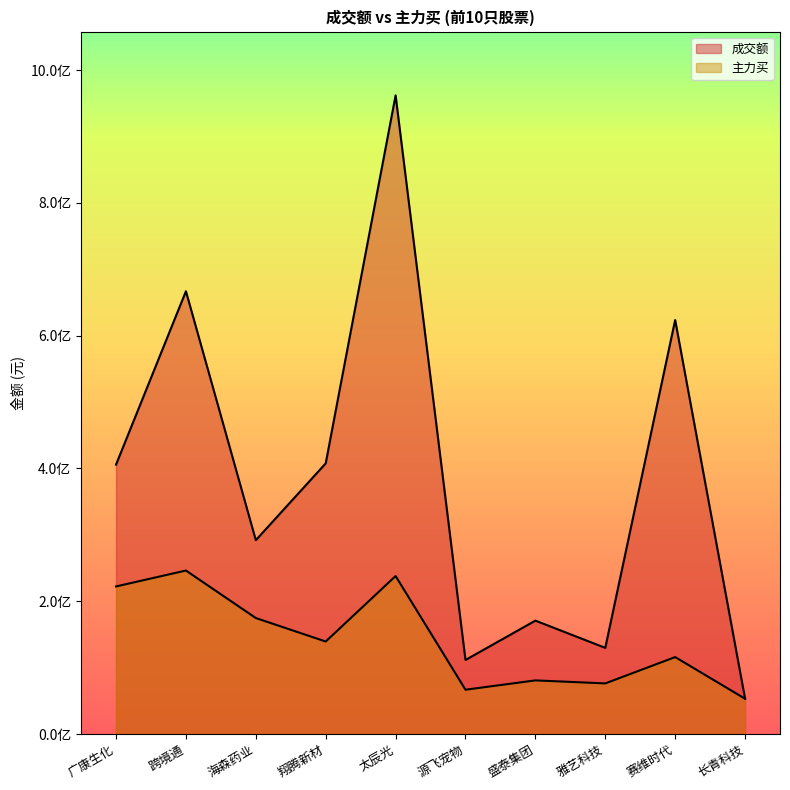

Where does the 主力买 series first go above 139326595?

广康生化